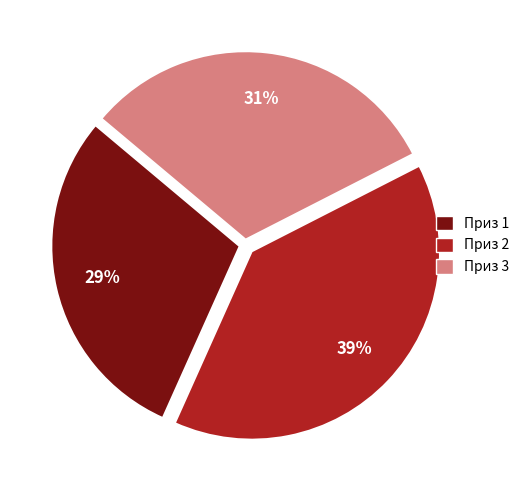

Does any single category account for the majority?

No